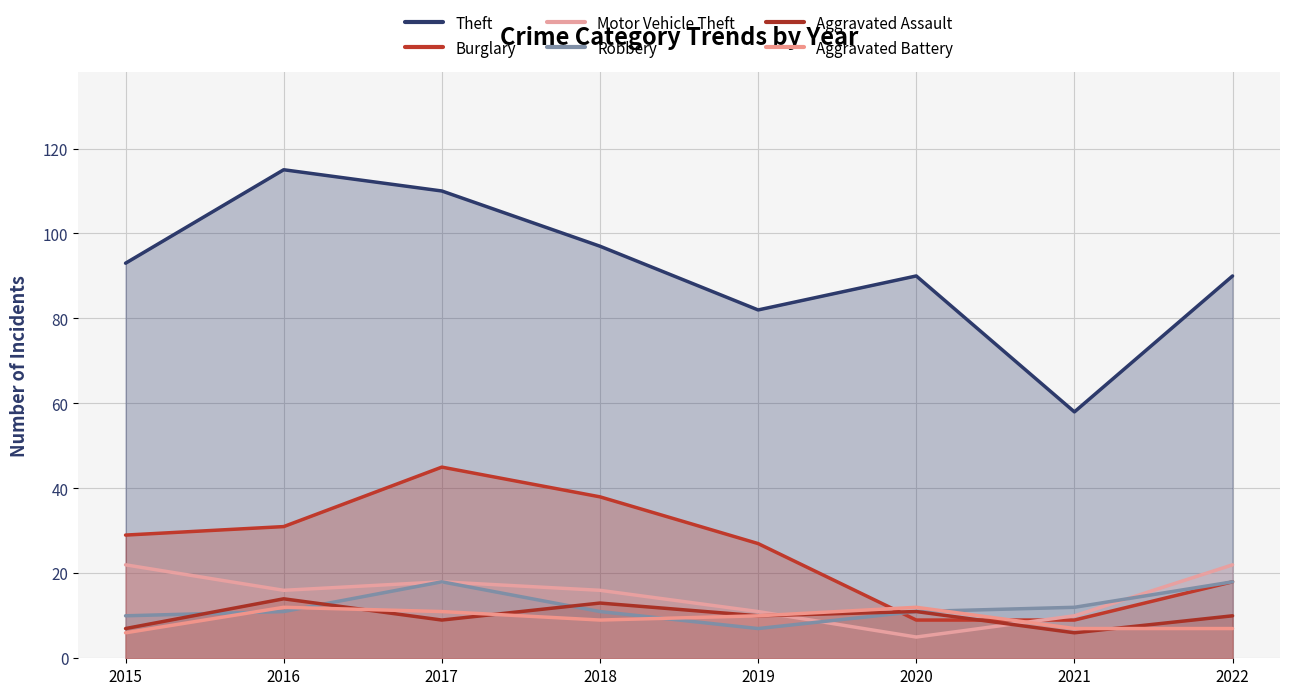

In Aggravated Assault, how many points are lower than both neighbors (excluding endpoints)?

3